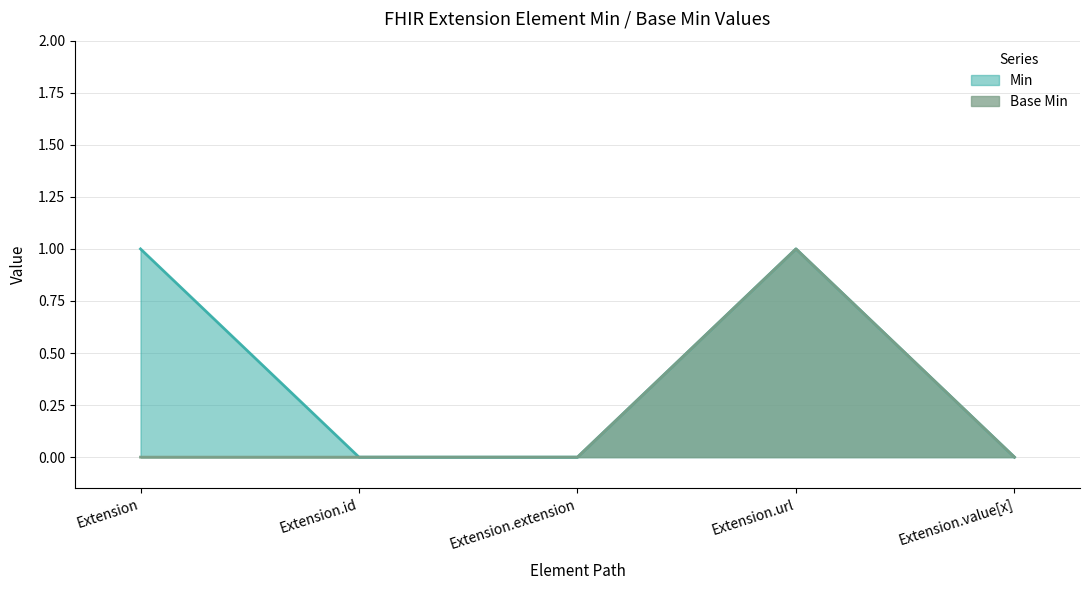

What is the label of the 5th point from the left?

Extension.value[x]